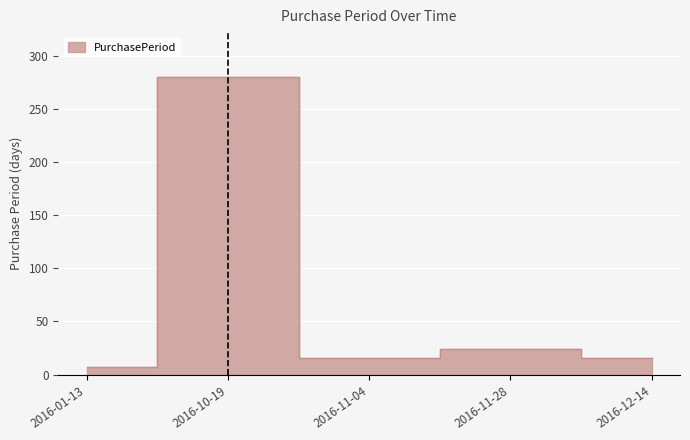

What is the greatest value displayed?

280